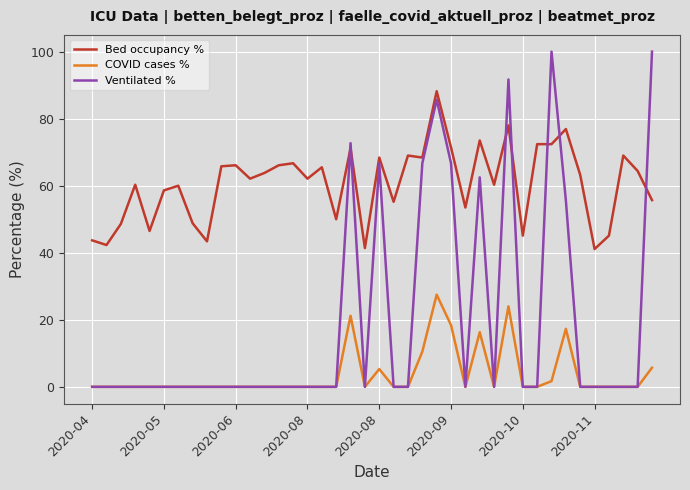

What is the difference between the maximum and second lowest values in the COVID cases % series?

27.5